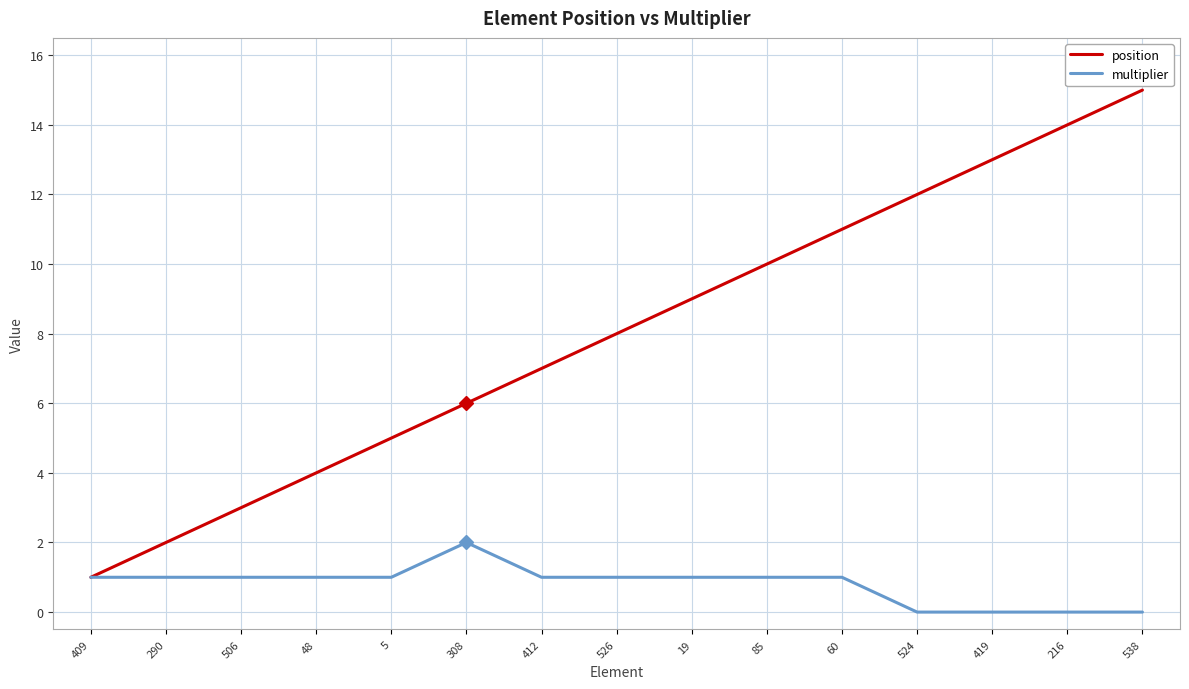

Does the chart display data point markers on the line(s)?

No